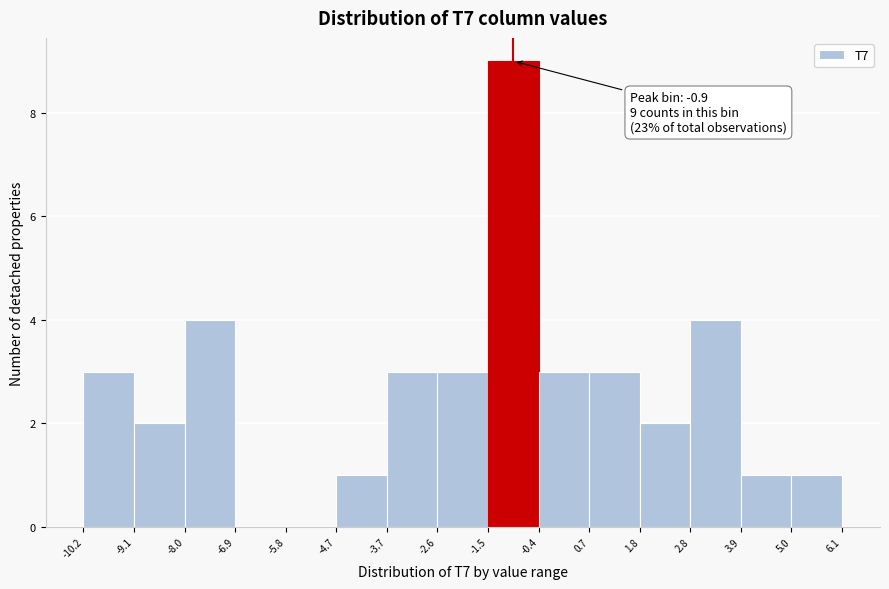

Which range on the x-axis has the tallest bar?

-1.5 to -0.4